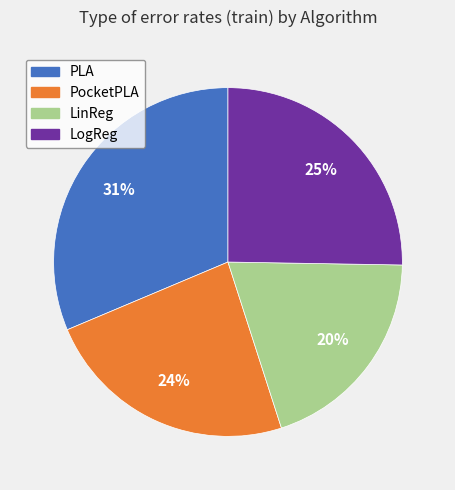

Is there any slice that represents more than half of the pie?

No